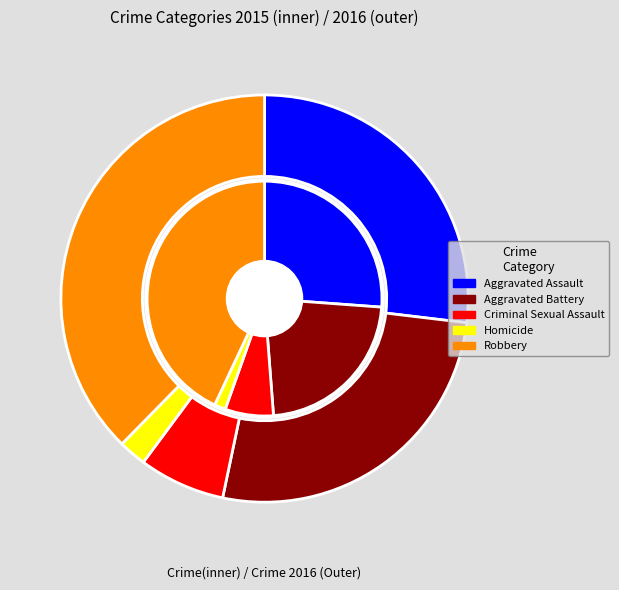

Which slice is the largest?

Robbery